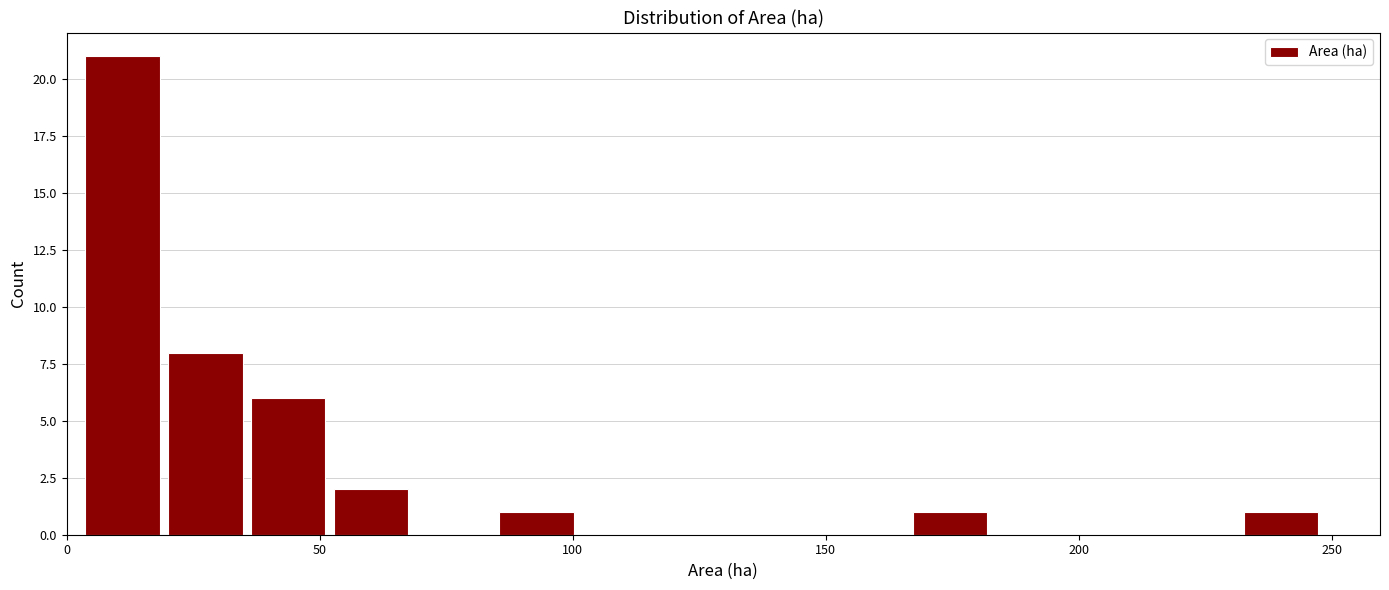

Around what value on the x-axis is the tallest bar? Give the approximate position of its centre, as read against the axis.

10